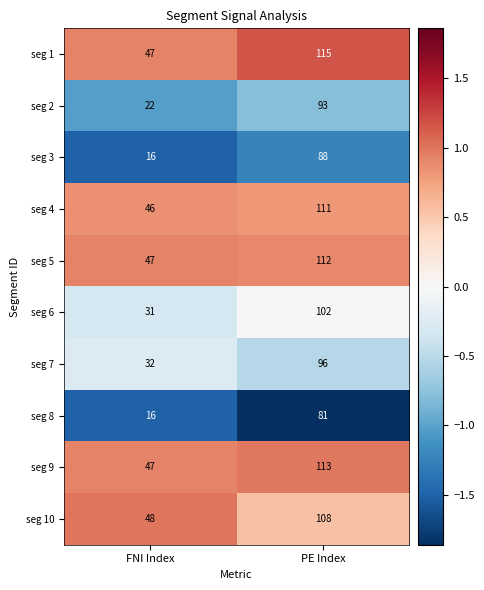

At which label is seg 5 closest to 79?

FNI Index